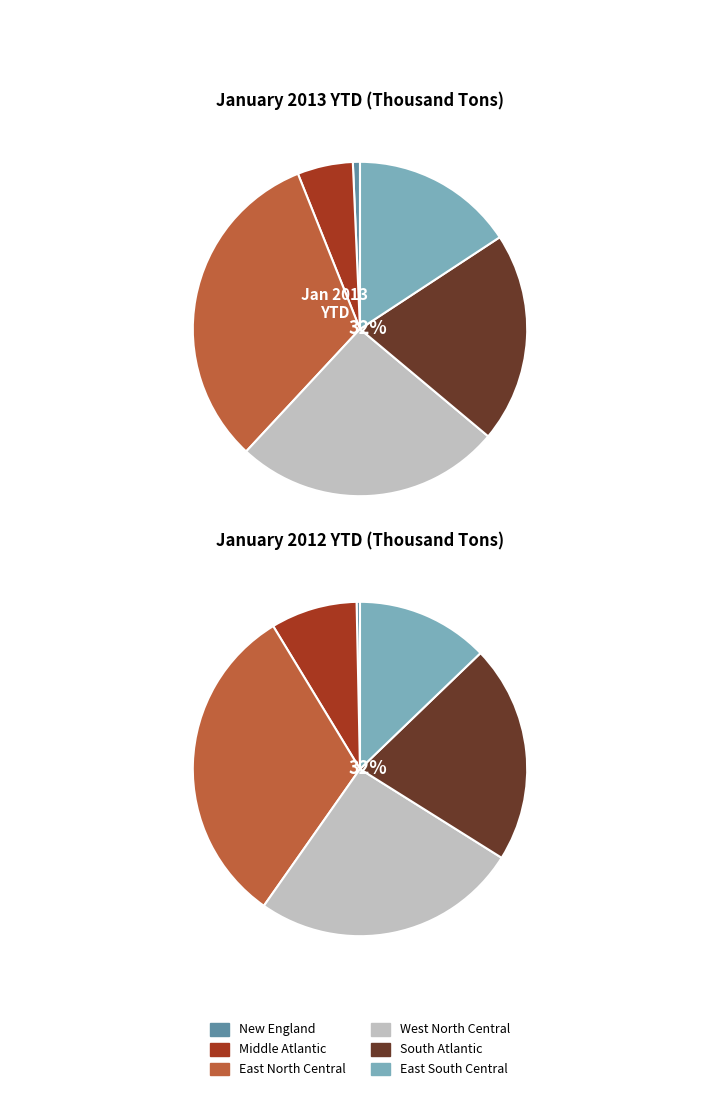

Is there any slice that represents more than half of the pie?

No